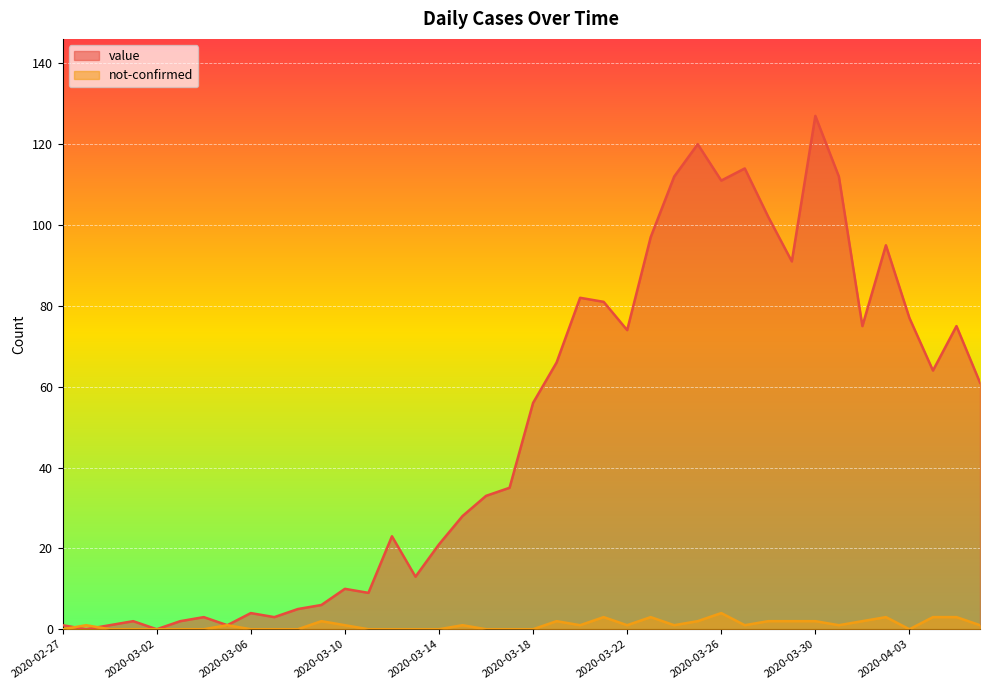

In not-confirmed, how many points are lower than both neighbors (excluding endpoints)?

6